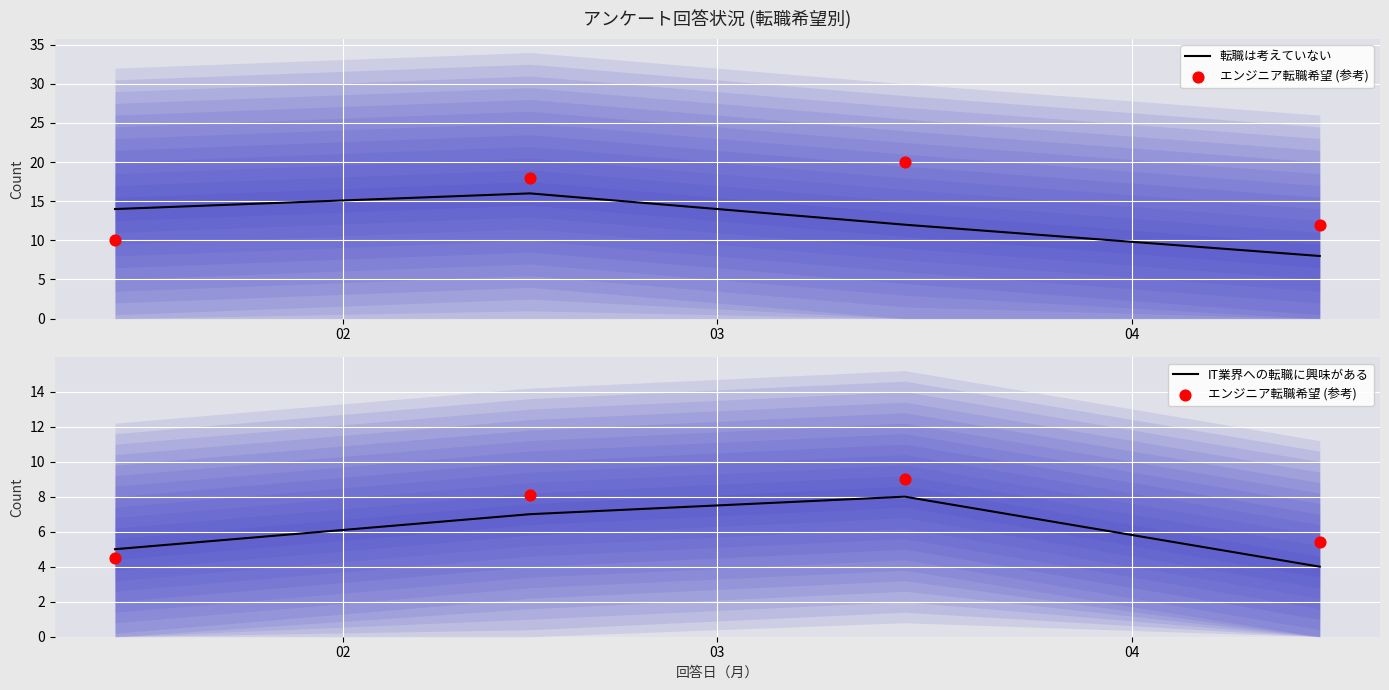

True or false: IT業界への転職に興味がある has more than 0 points higher than both neighbors.

True